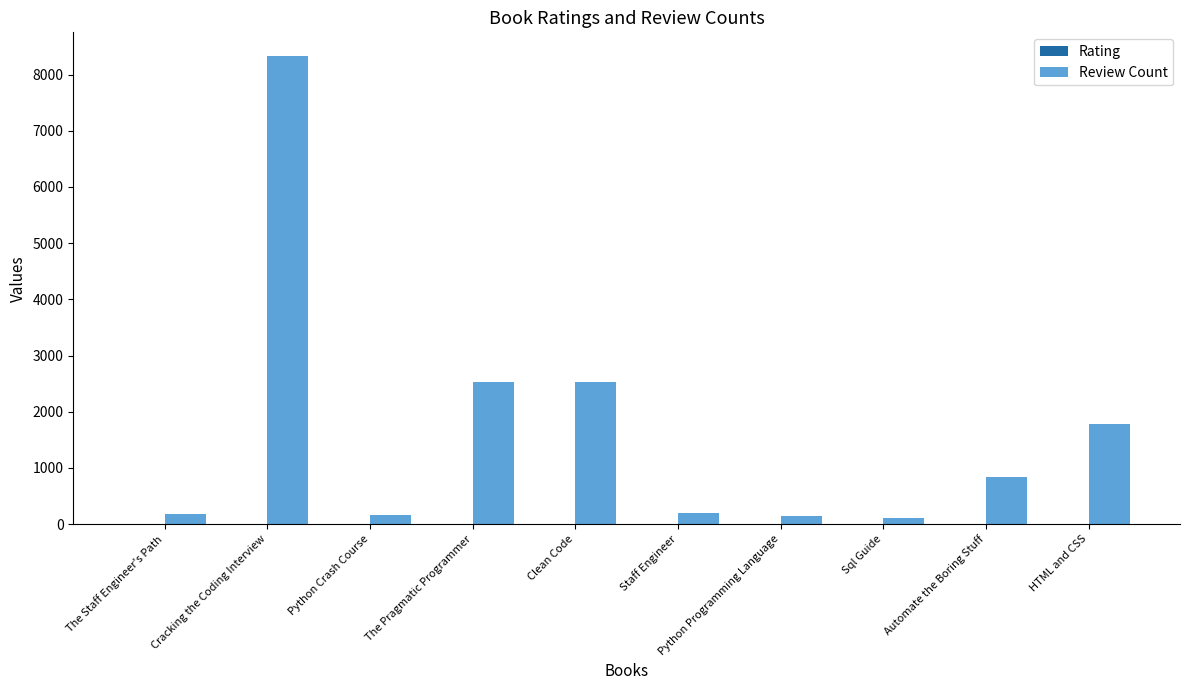

Which label corresponds to the largest value in the chart?

Cracking the Coding Interview